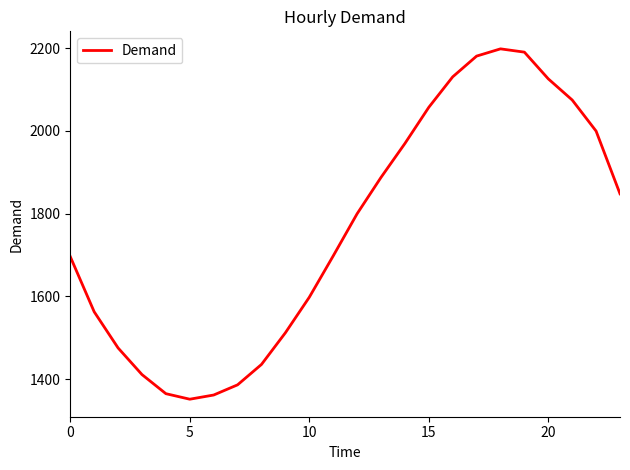

How many lines are shown in the chart?

1